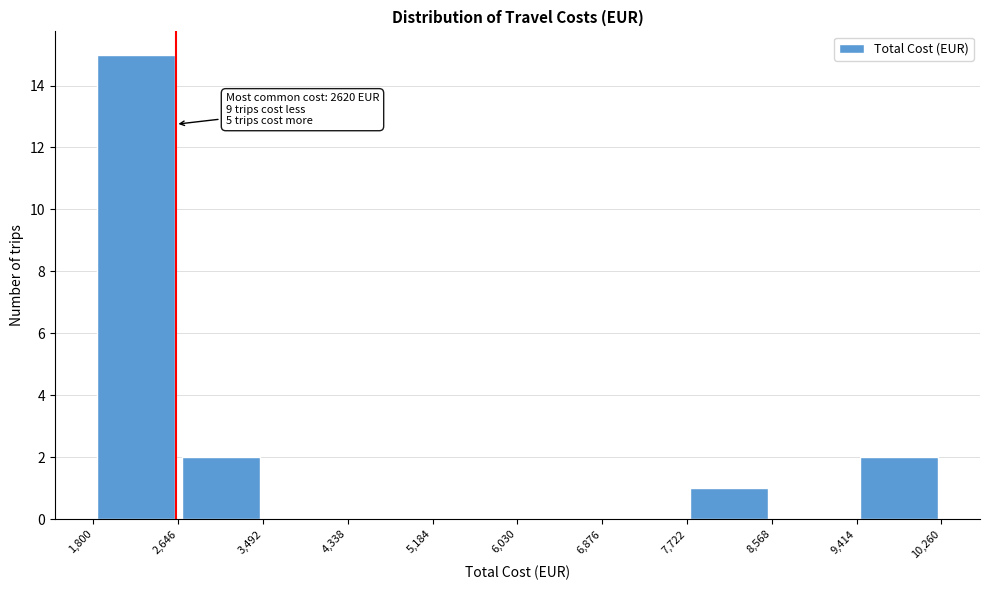

Over which range of the x-axis is the bar tallest?

1,800 to 2,646